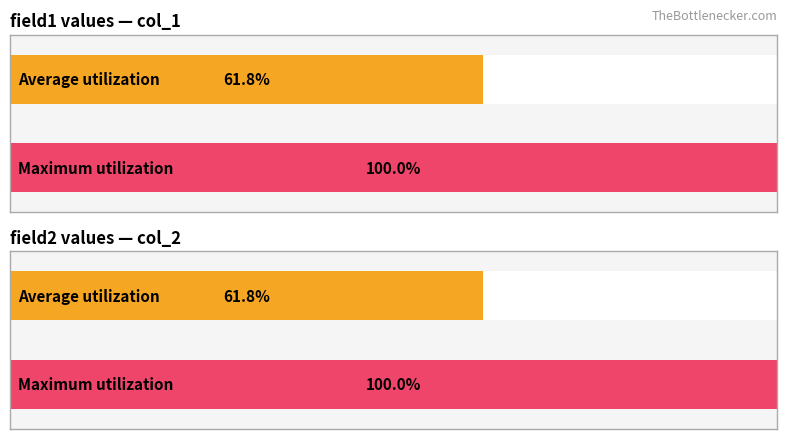

What are all the series names shown in the legend?

field1, field2